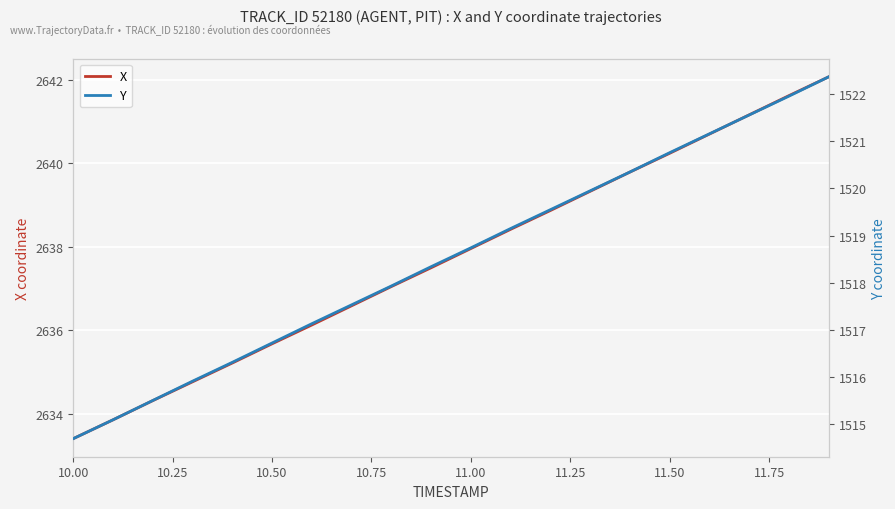

Reading left to right, extract all data points from this chart.

X: 2633.4	2633.9	2634.3	2634.8	2635.2	2635.7	2636.1	2636.6	2637.1	2637.5	2638.0	2638.4	2638.9	2639.3	2639.8	2640.2	2640.7	2641.2	2641.6	2642.1
Y: 1514.7	1515.1	1515.5	1515.9	1516.3	1516.7	1517.1	1517.5	1517.9	1518.3	1518.7	1519.2	1519.5	1520.0	1520.3	1520.8	1521.2	1521.6	1522.0	1522.4